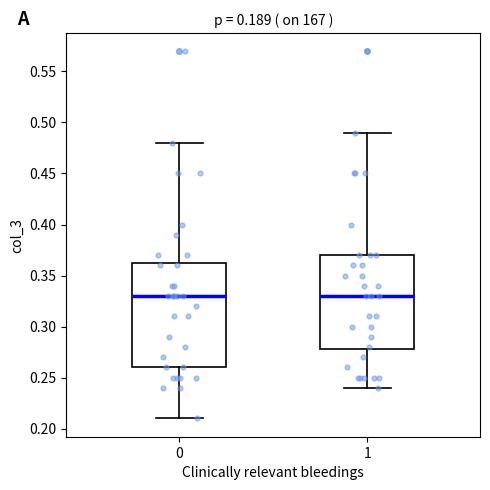

Where is the lower edge of the box at x = 1 on the y-axis? The values are not printed on the chart, so give them approximately, as read against the axis.

0.280